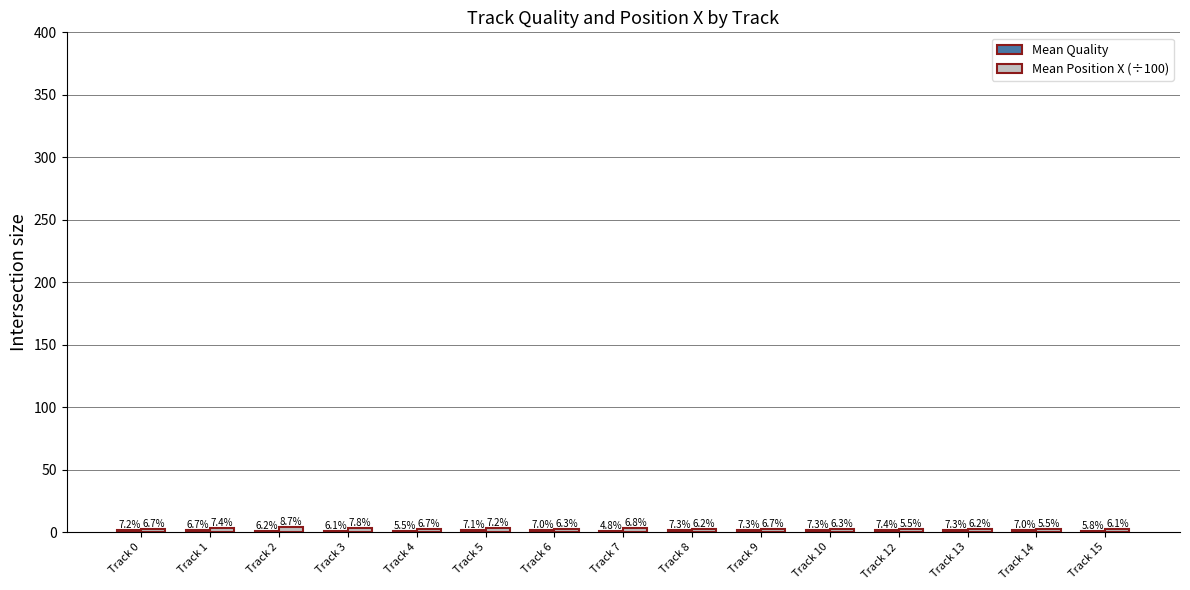

Which series has the largest range (max minus min)?

Mean Position X (÷100)